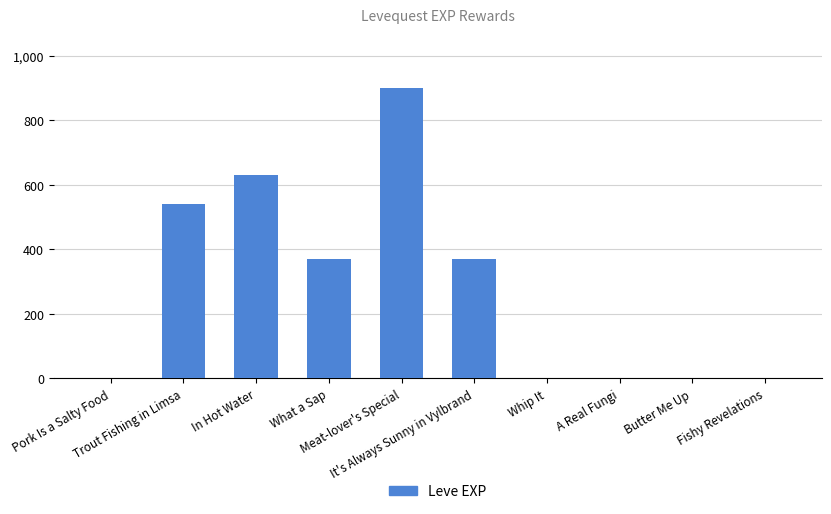

What is the maximum value shown in the chart?

900